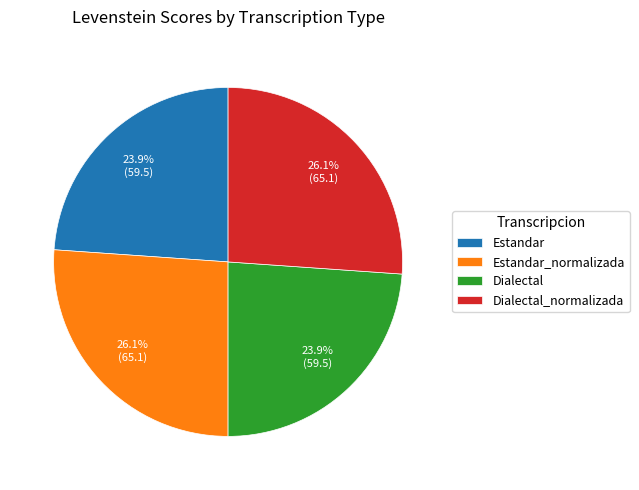

What percentage is NOT represented by Dialectal?

76.1%